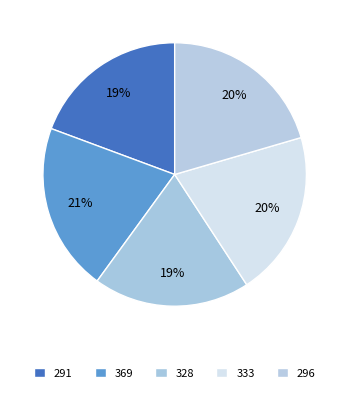

What percentage is the 333 slice, to the nearest percent?

20%